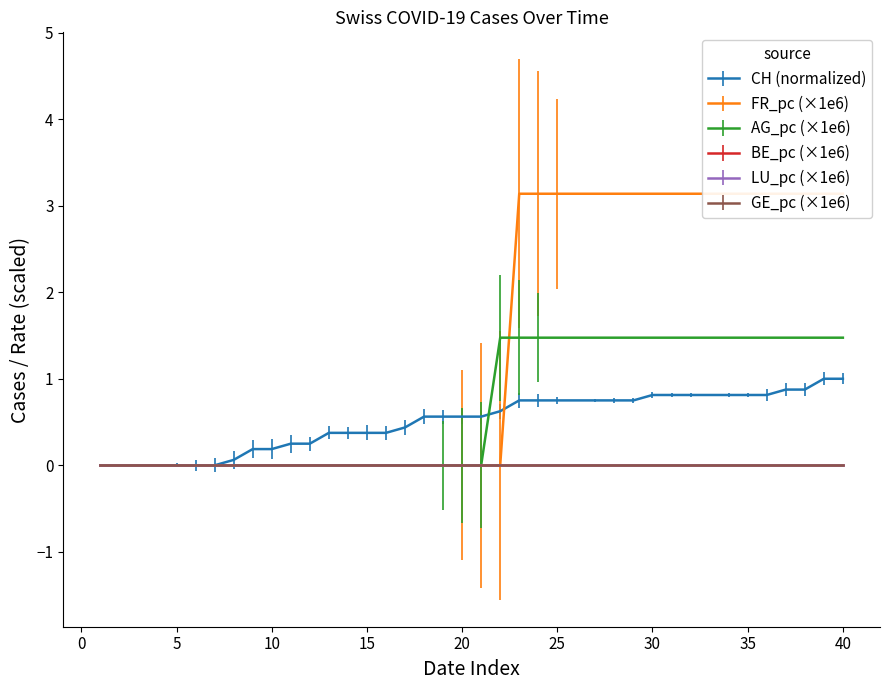

True or false: CH and FR_pc intersect in this chart.

True